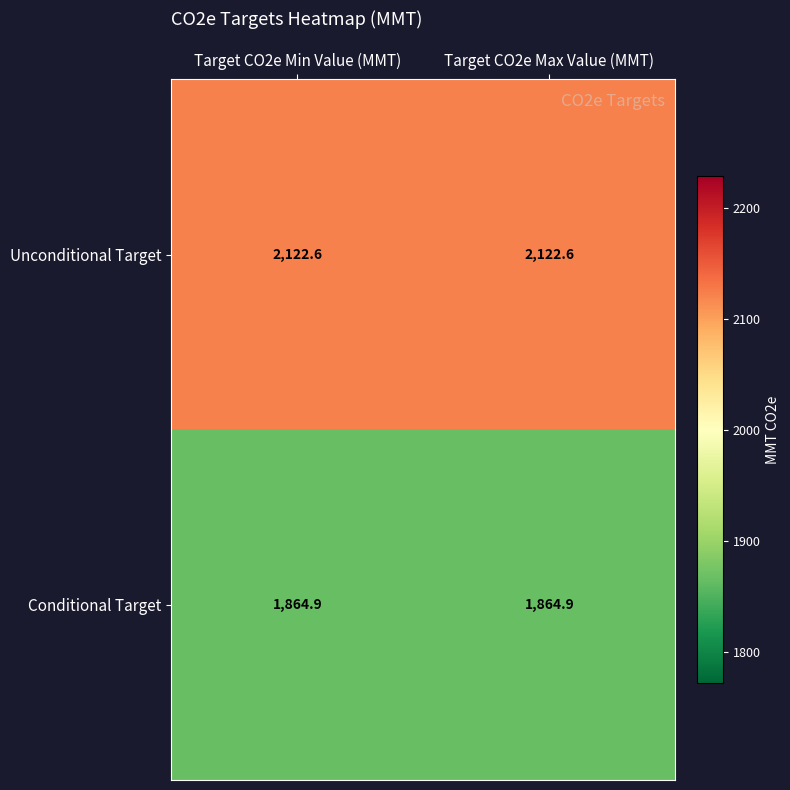

Is it true that Unconditional Target equals 2122.6 at Target CO2e Max Value (MMT)?

True